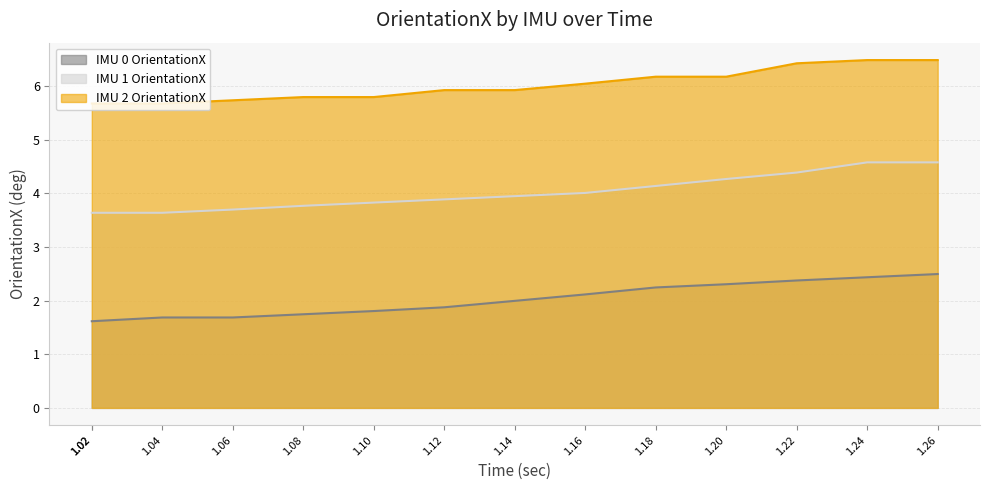

True or false: IMU 0 OrientationX and IMU 1 OrientationX cross at least once.

False